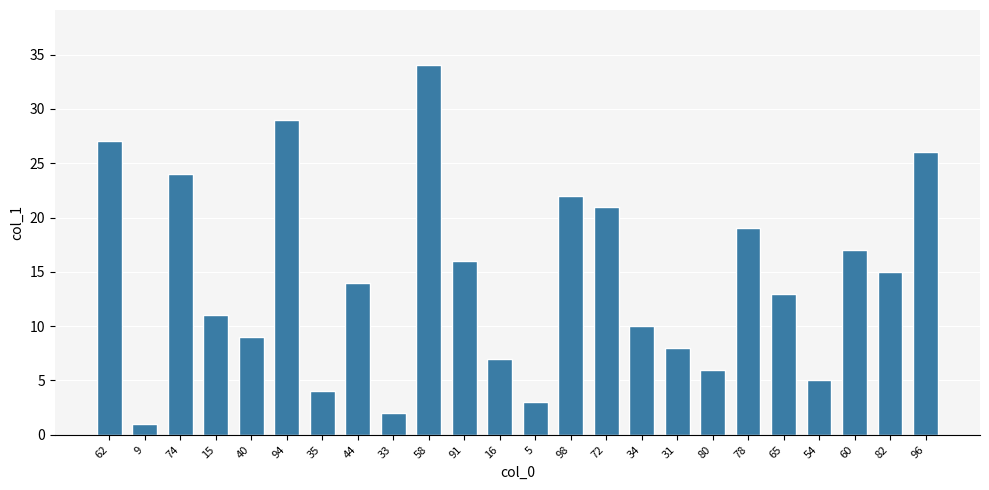

How many bars are there in total?

24